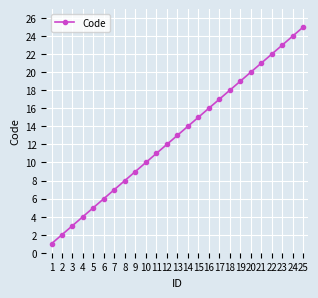

At which label is the value closest to 13?

13